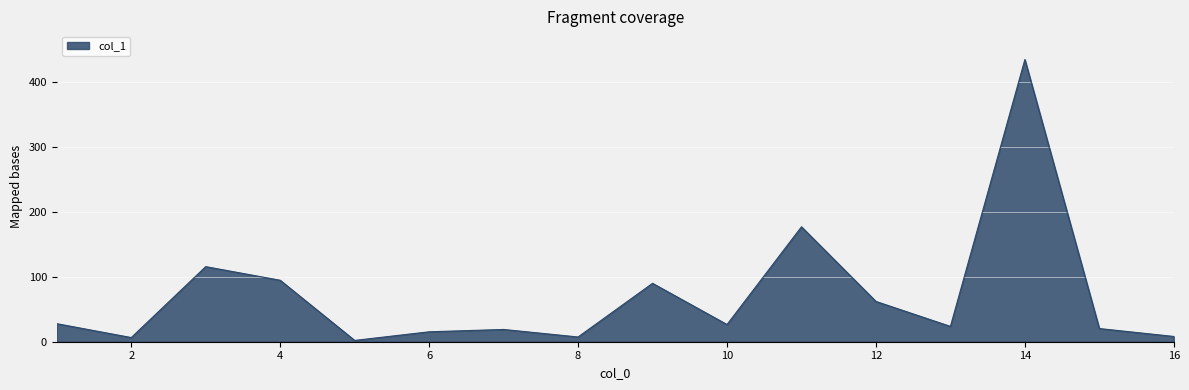

What is the difference between the maximum and minimum values?

432.8